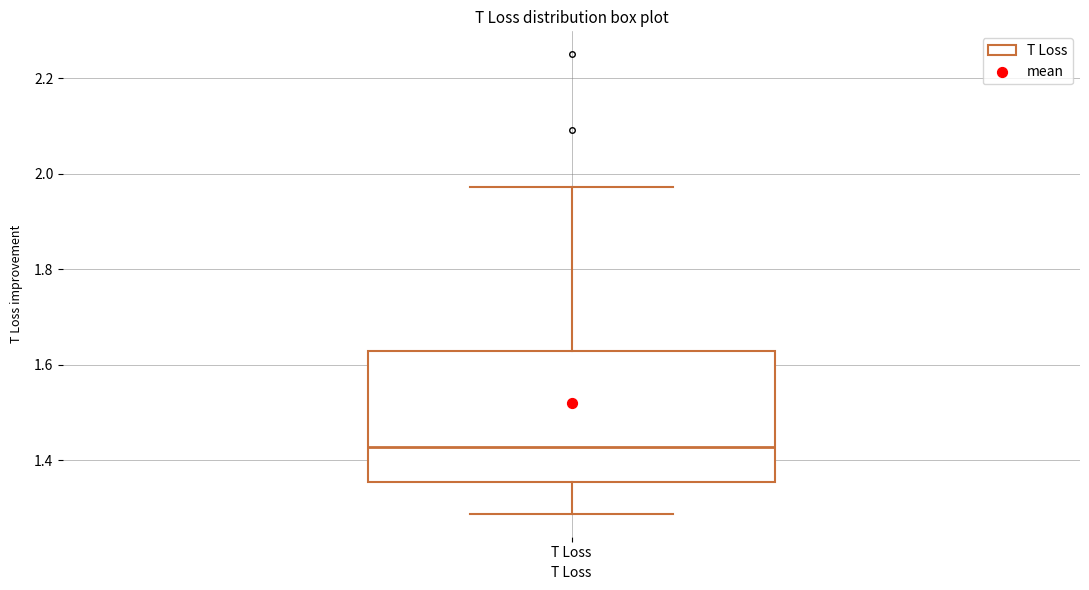

Read this box plot against the y-axis: the position of the median line, the range covered by the box, and the ends of both whiskers. The values are not printed on the chart, so give them approximately, as read against the axis.

median 1.42, box 1.36 to 1.62, whiskers 1.28 to 1.98